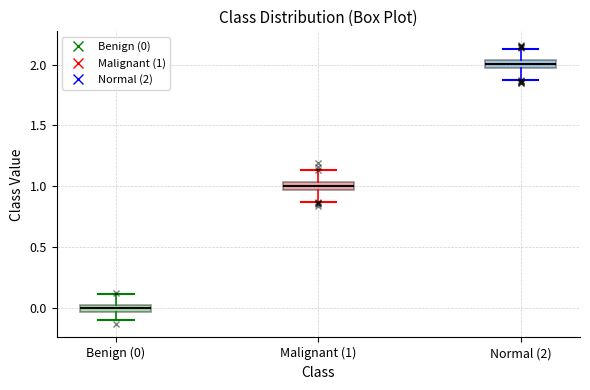

Which box has the lowest median line?

Benign (0)